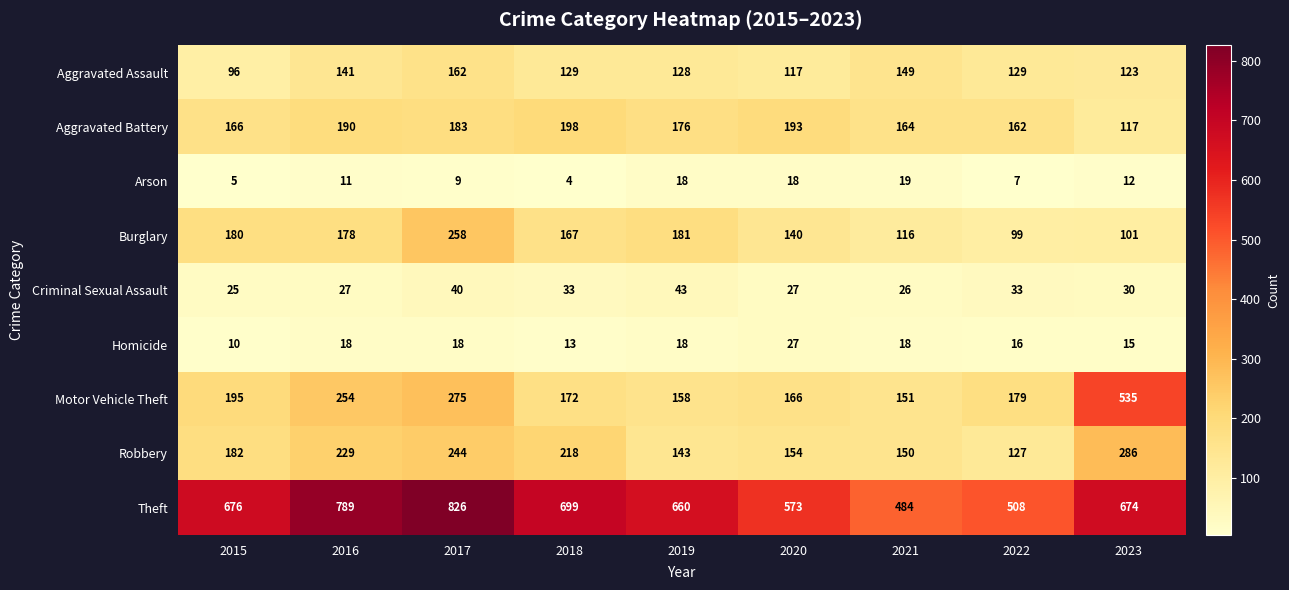

At which category is the sum across all series the highest?

2017